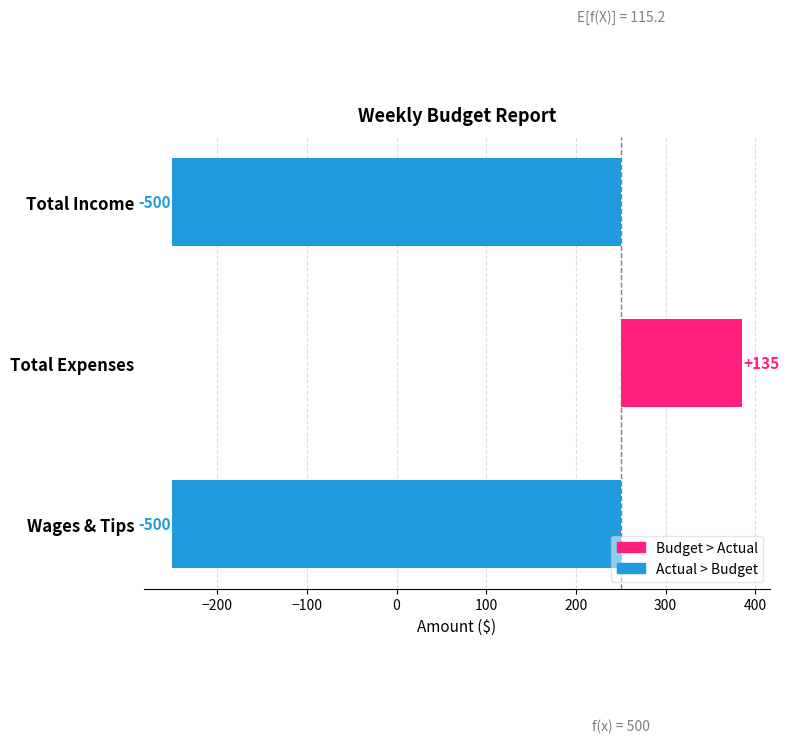

The value of Budget at Other Income is 276.9. True or false?

False